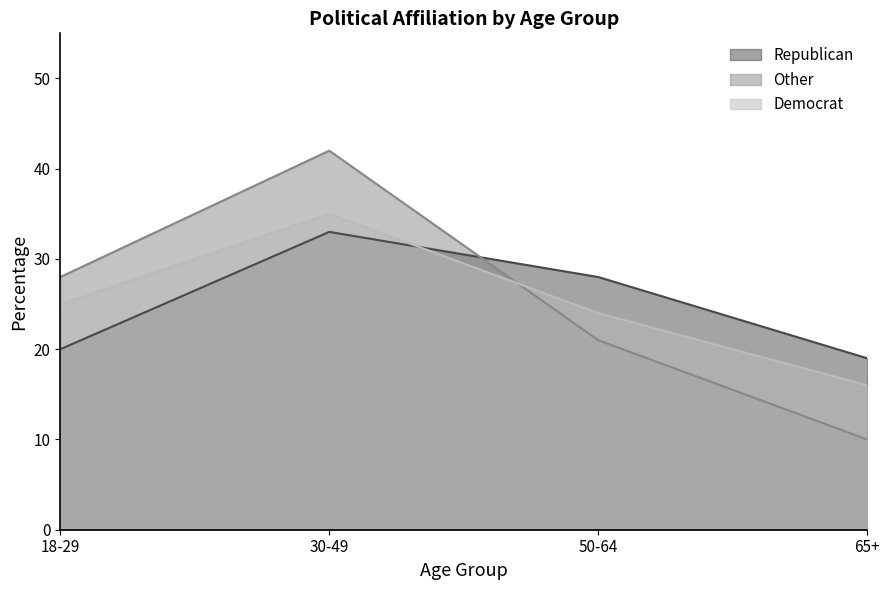

How many values in the Democrat series are below 25?

2